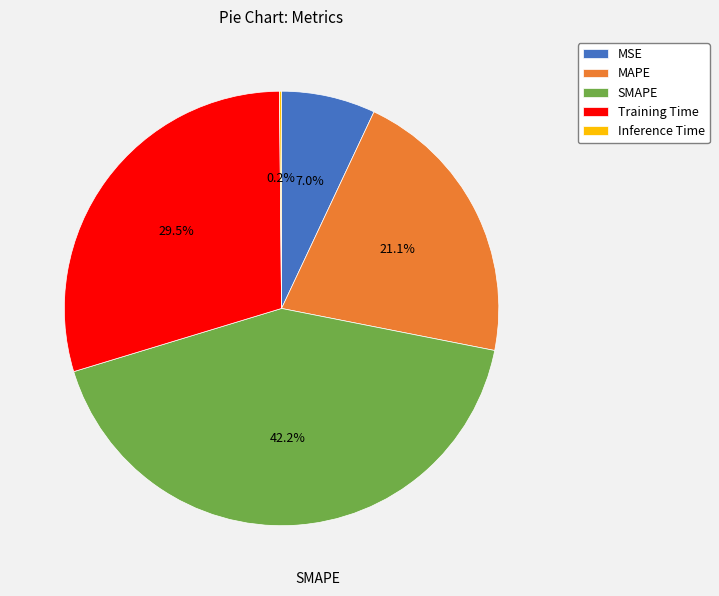

Is the sum of MAPE and MSE greater than half?

No